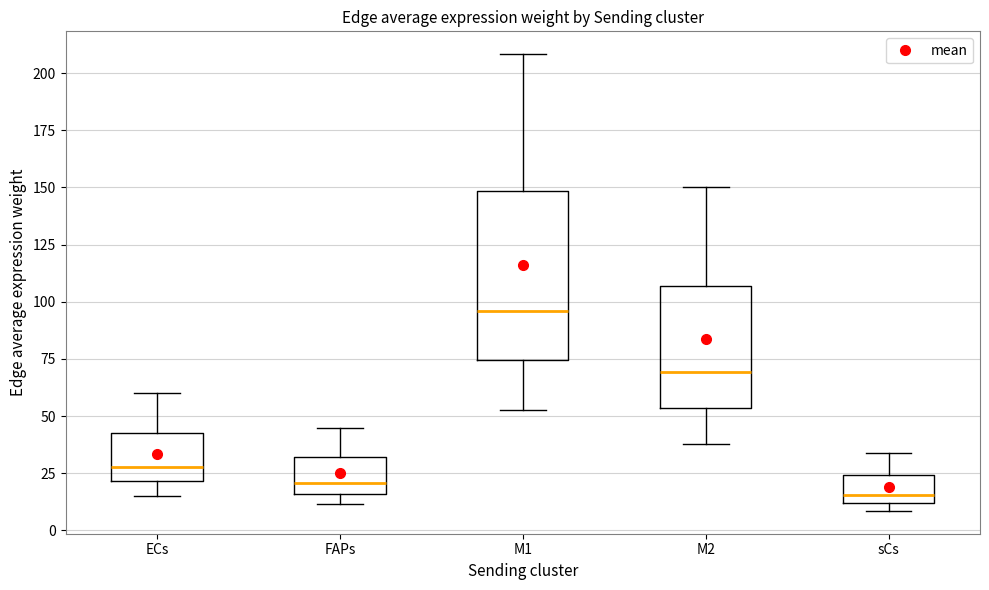

Comparing the boxes themselves (not the whiskers), which one is the tallest?

M1